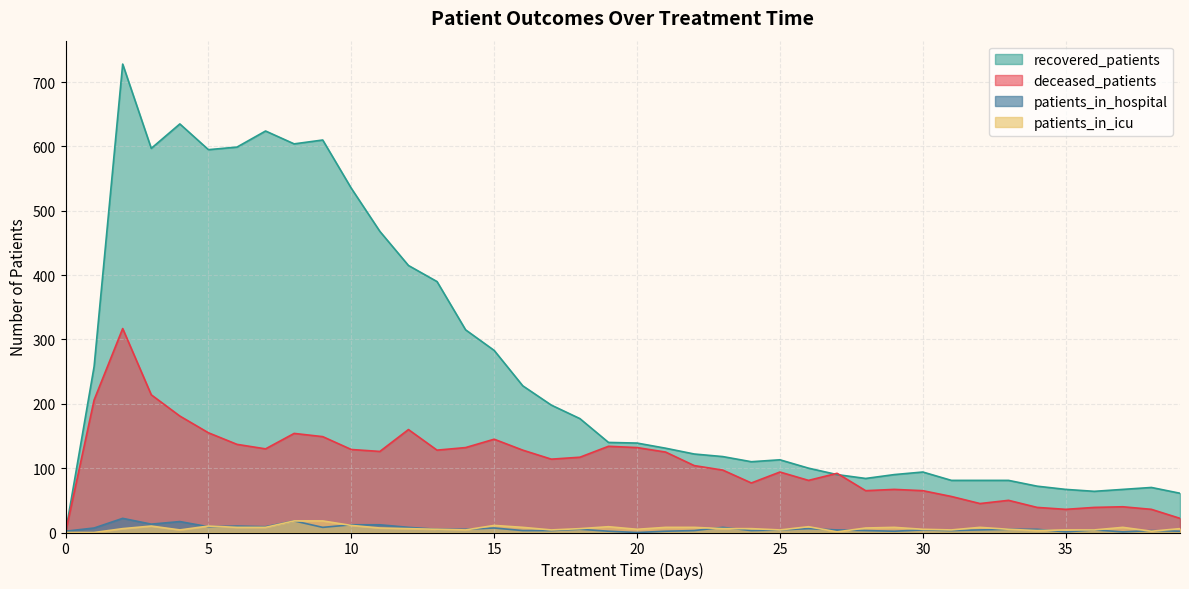

What is the difference between the second highest and second lowest values in the recovered_patients series?

574